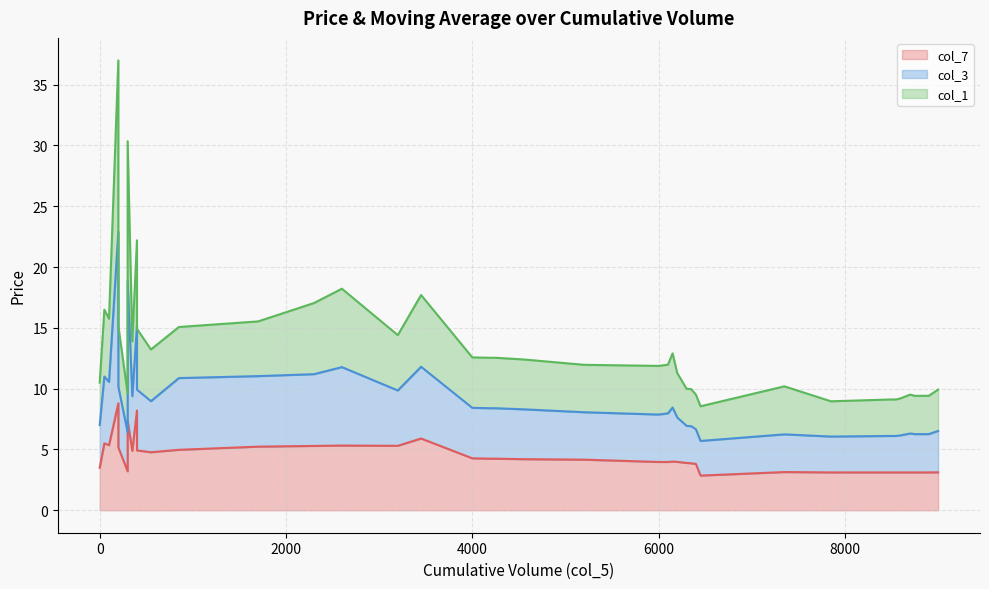

Is the value of col_7 line at 34 greater than the value of col_1 line at 6000?

No